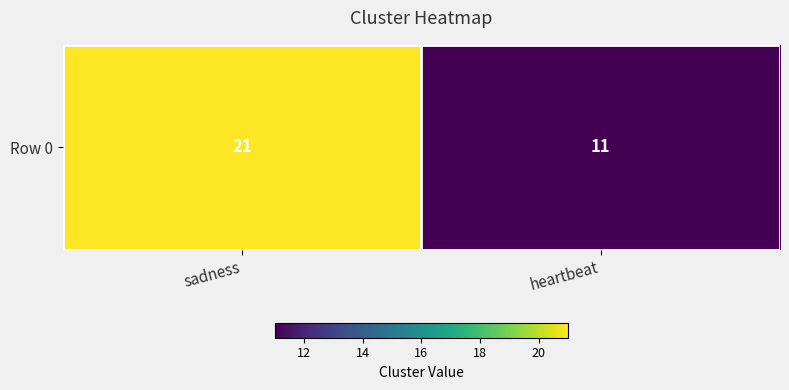

Reading left to right, what are all the values shown in this chart?

21	11